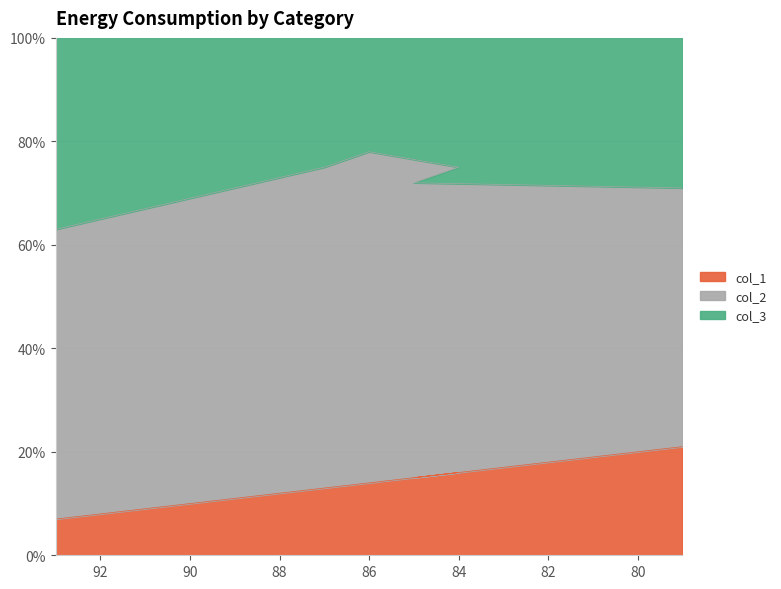

What is the sum of the col_3 values at 79 and 93?

94